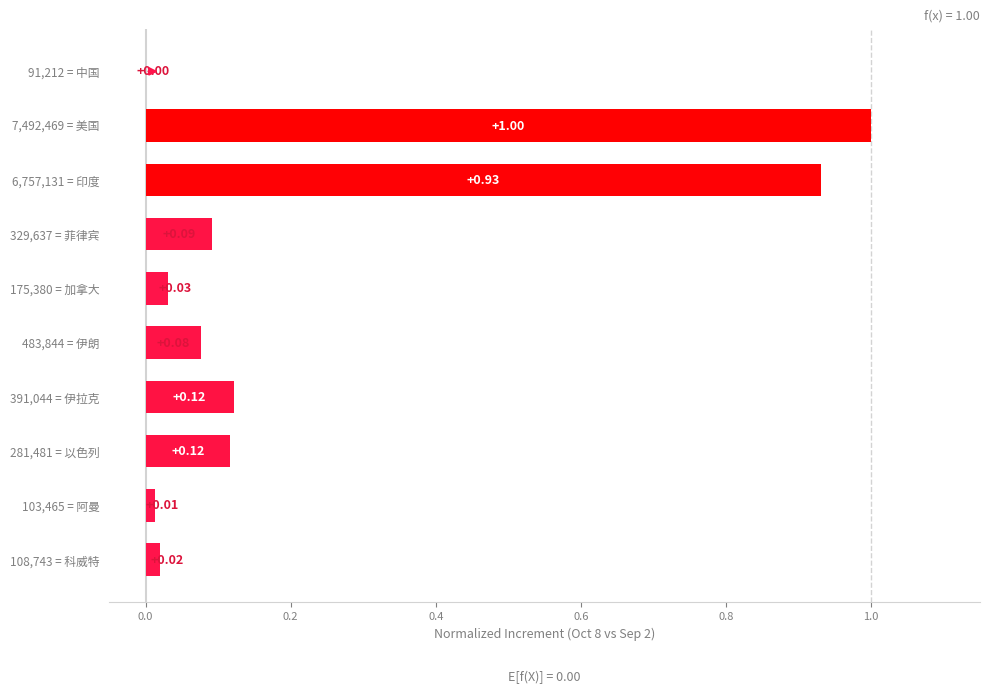

What is the sum of all values?

2.4